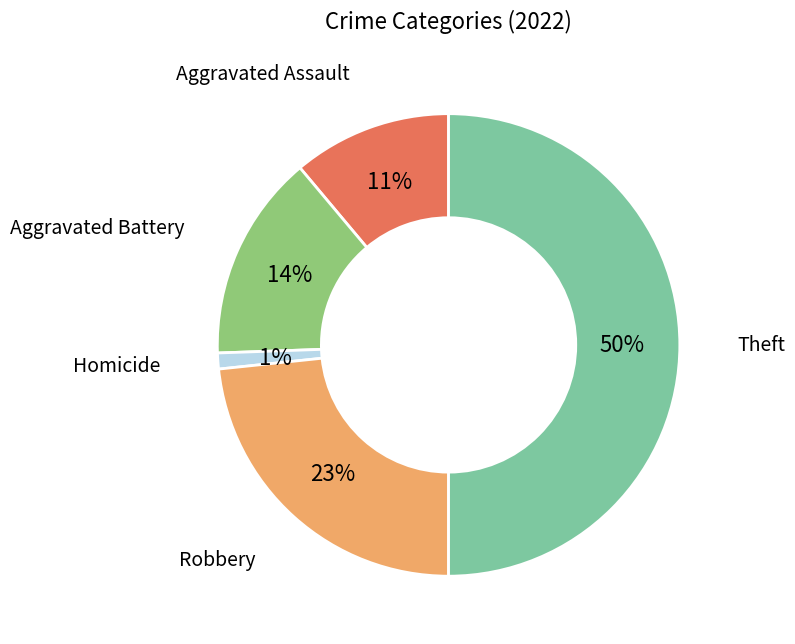

What is the smallest slice in the pie chart?

Homicide